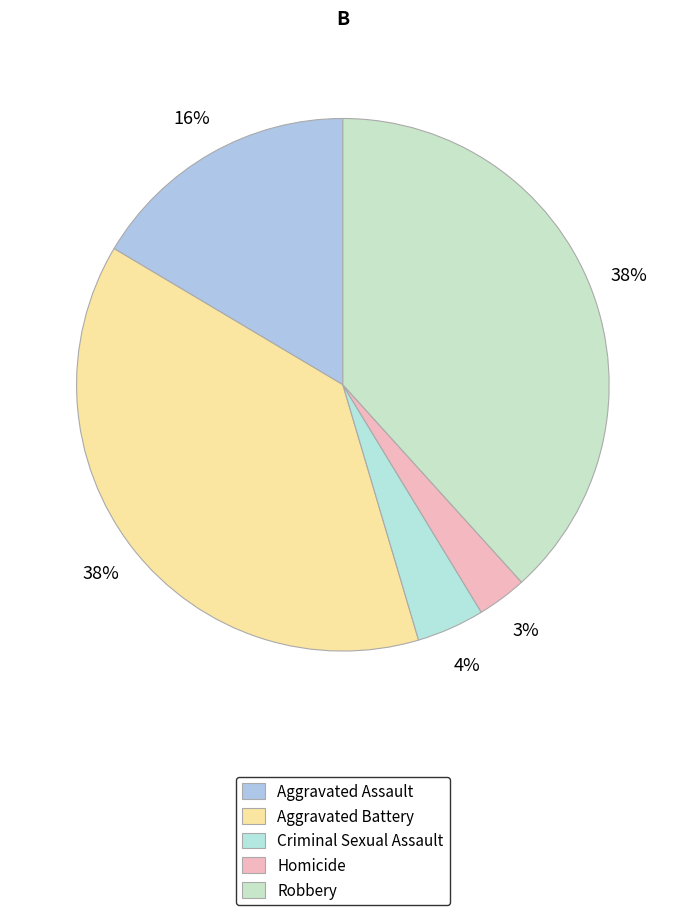

Rank the categories by value from highest to lowest.

Robbery, Aggravated Battery, Aggravated Assault, Criminal Sexual Assault, Homicide